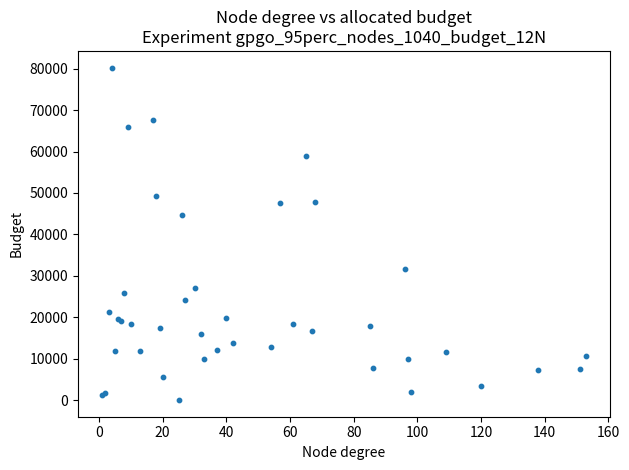

What Y value in the scatter plot is closest to 40135?

44670